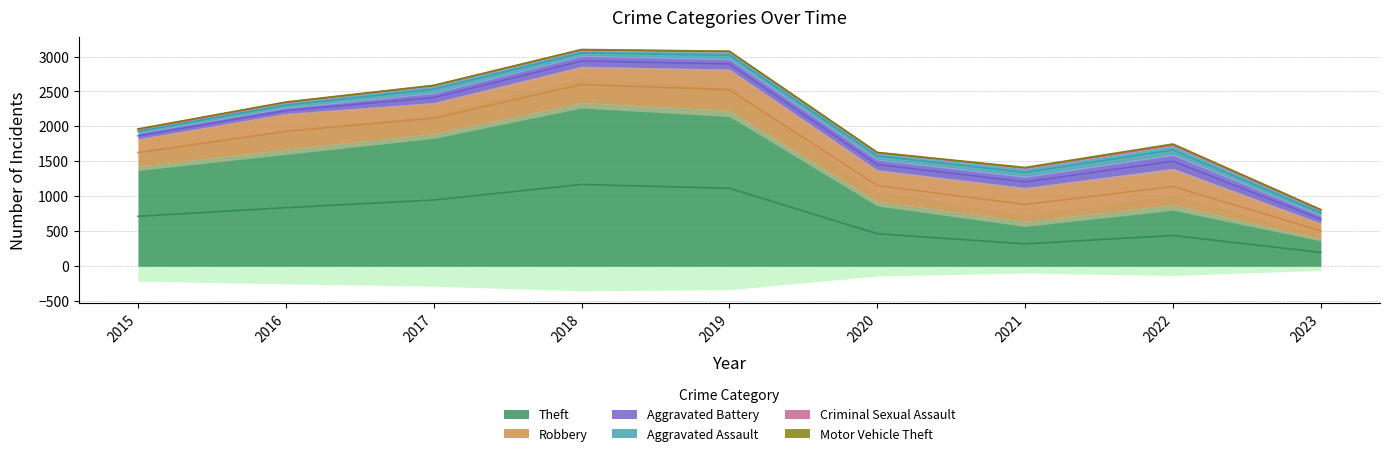

Which category has the highest value in the Aggravated Assault series?

2022